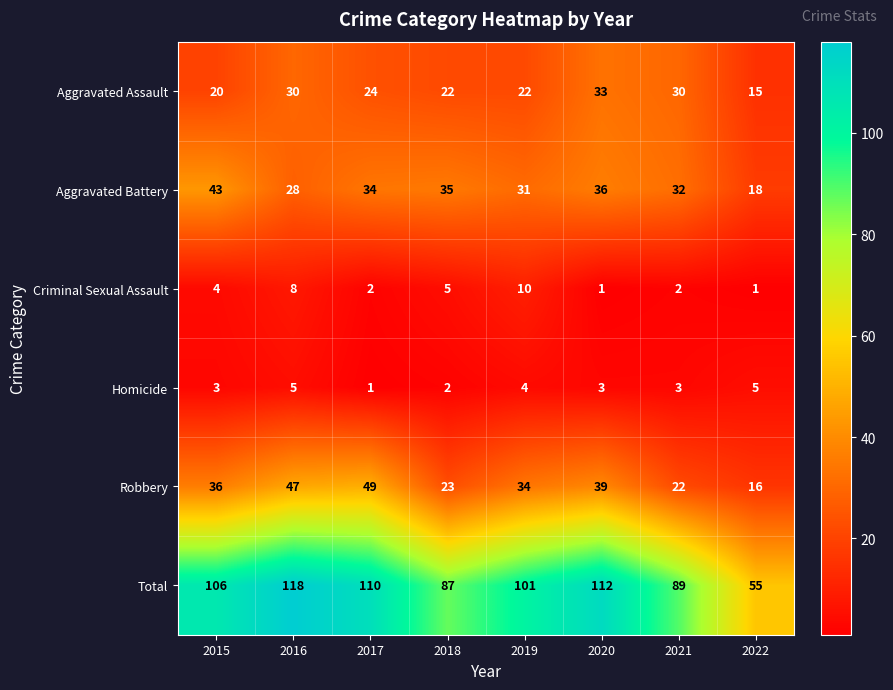

Rank the categories by Total value from lowest to highest.

2022, 2018, 2021, 2019, 2015, 2017, 2020, 2016